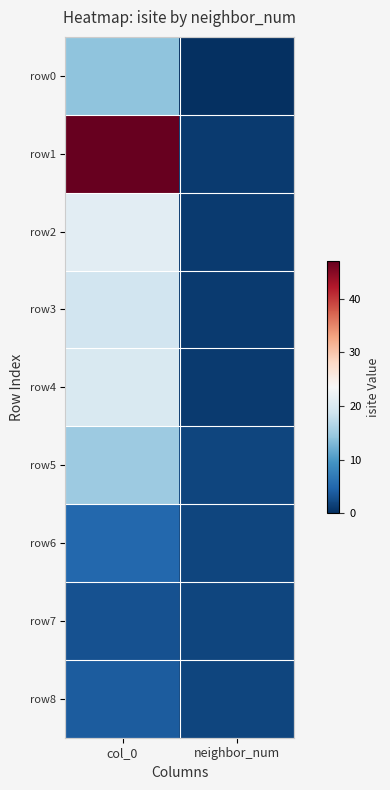

At how many categories does at least one series exceed 29?

1